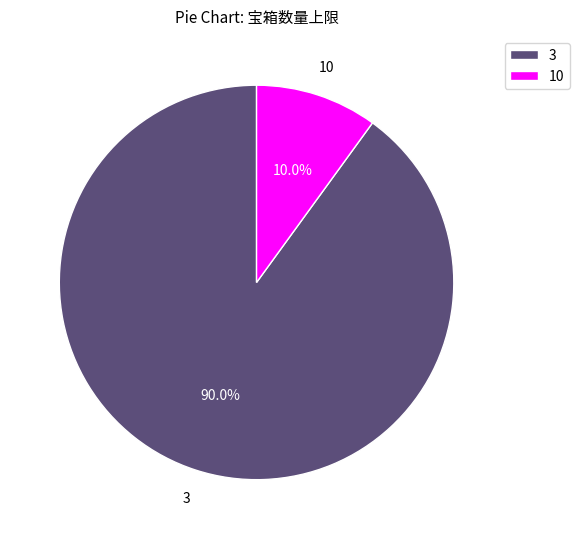

Count the number of slices in the pie.

2